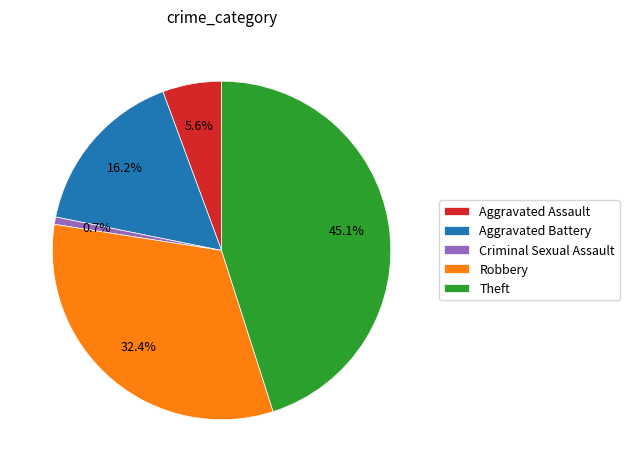

To the nearest percent, what is the difference between the largest and smallest slice percentages?

44%